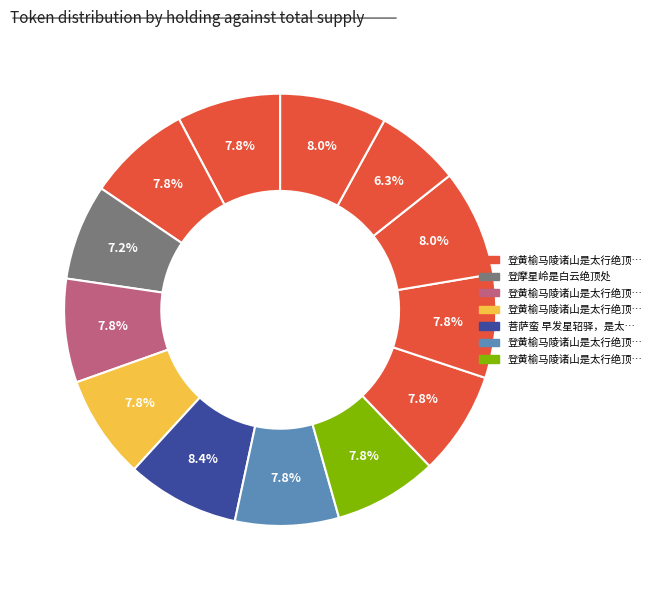

How many slices are in this pie chart?

13